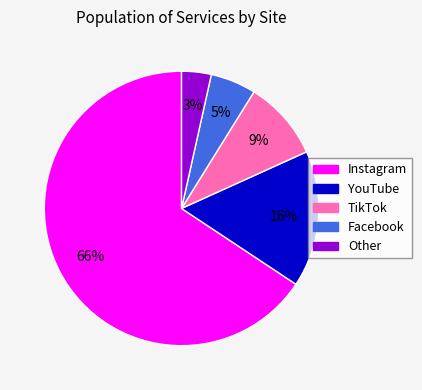

How many segments does this pie chart have?

5